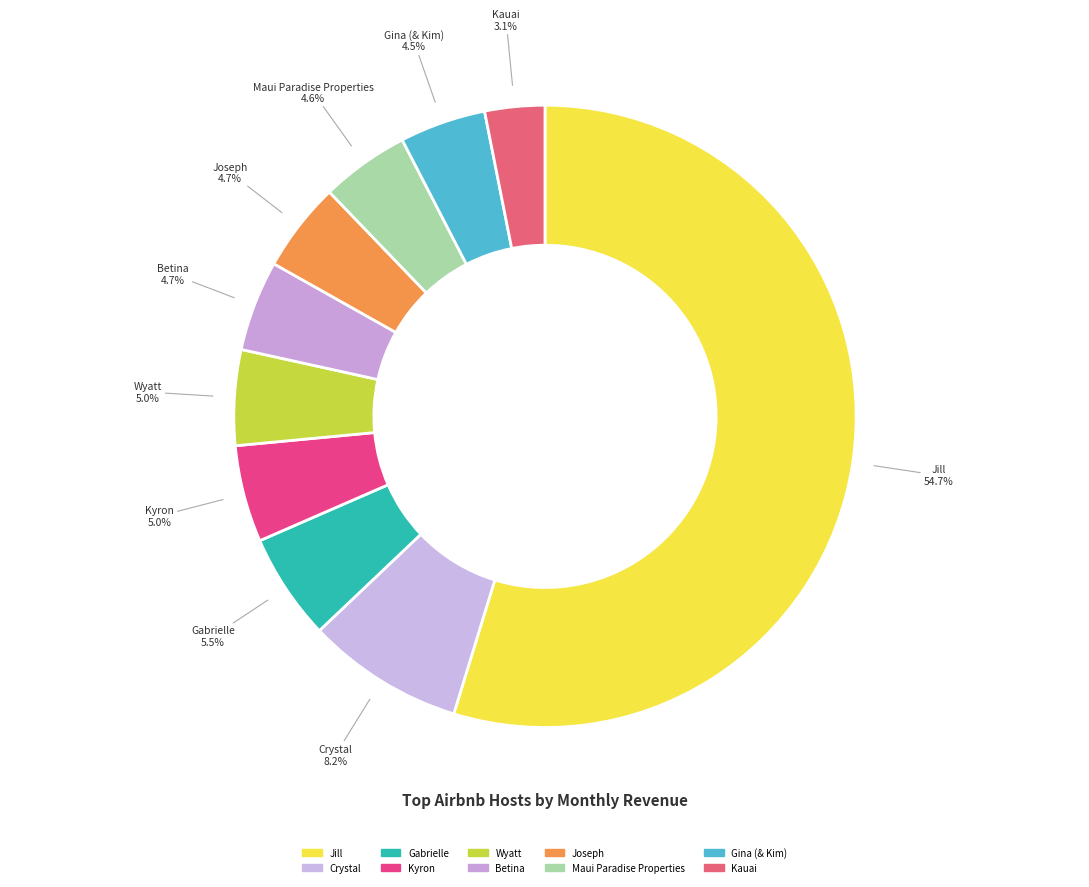

Count the number of slices in the pie.

10